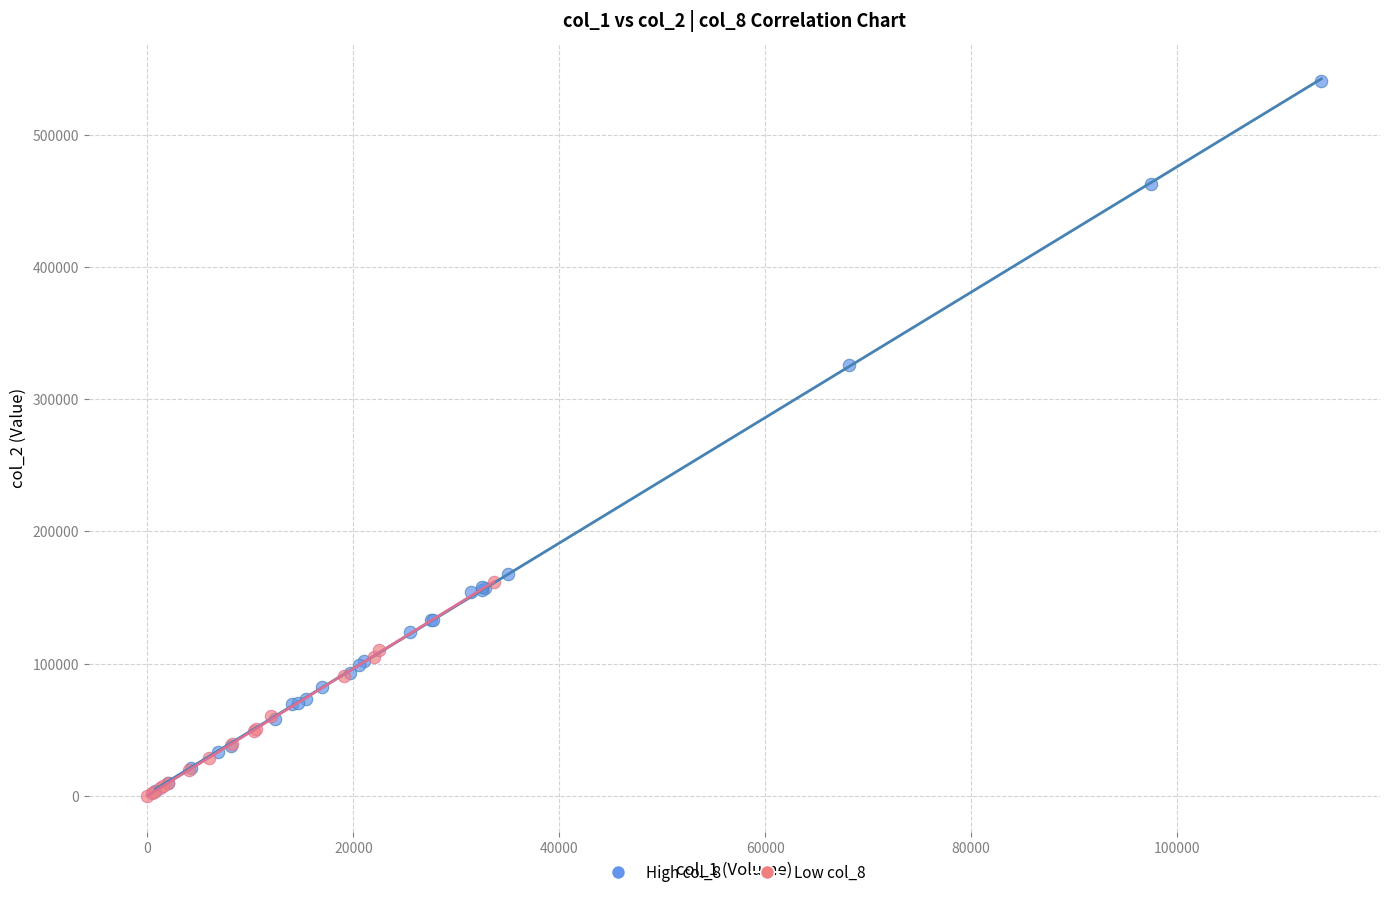

Which series reaches the maximum Y coordinate?

High col_8